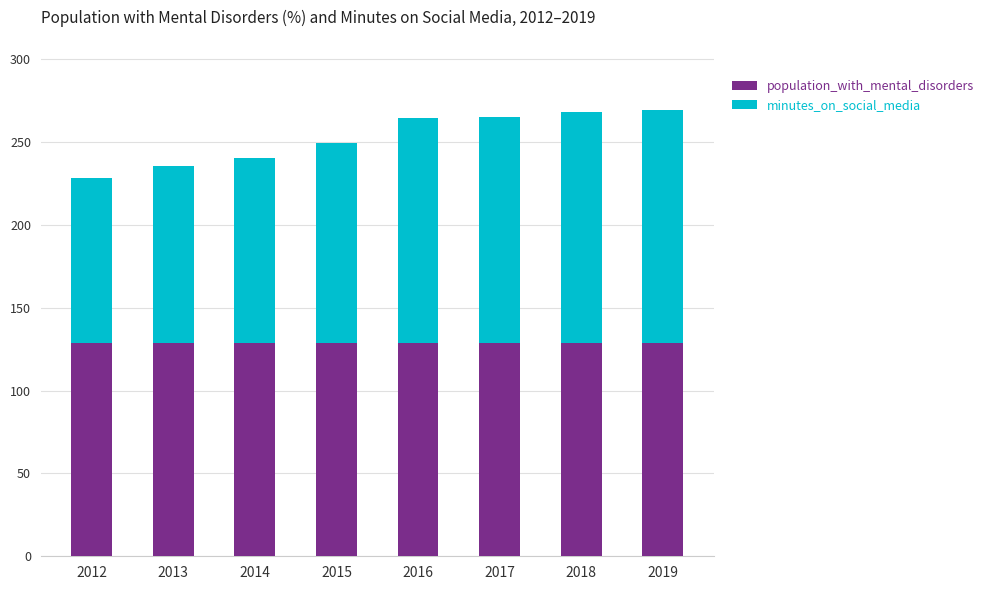

True or false: population_with_mental_disorders has a value of 128.7 at 2018.

True